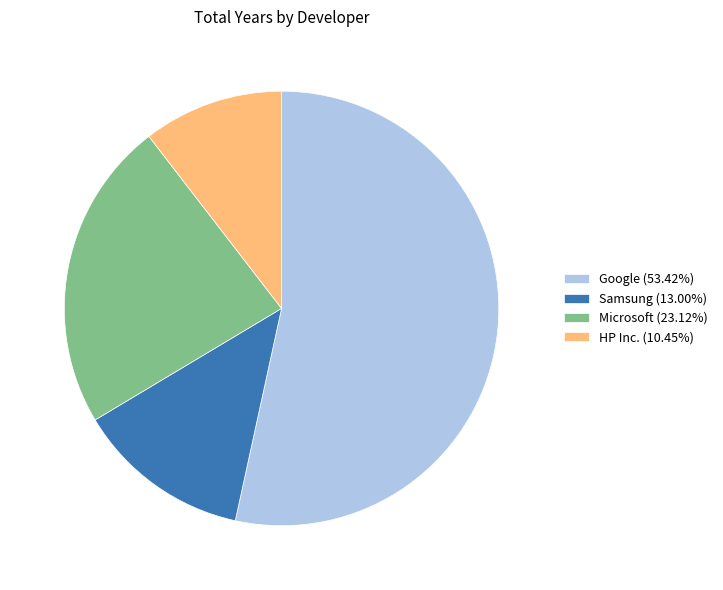

How many segments does this pie chart have?

4